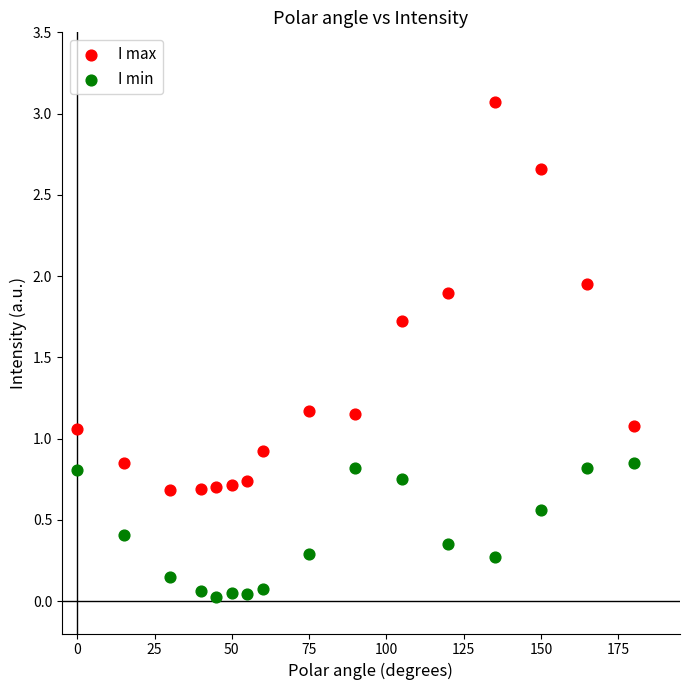

What are all the series names shown in the legend?

I max, I min